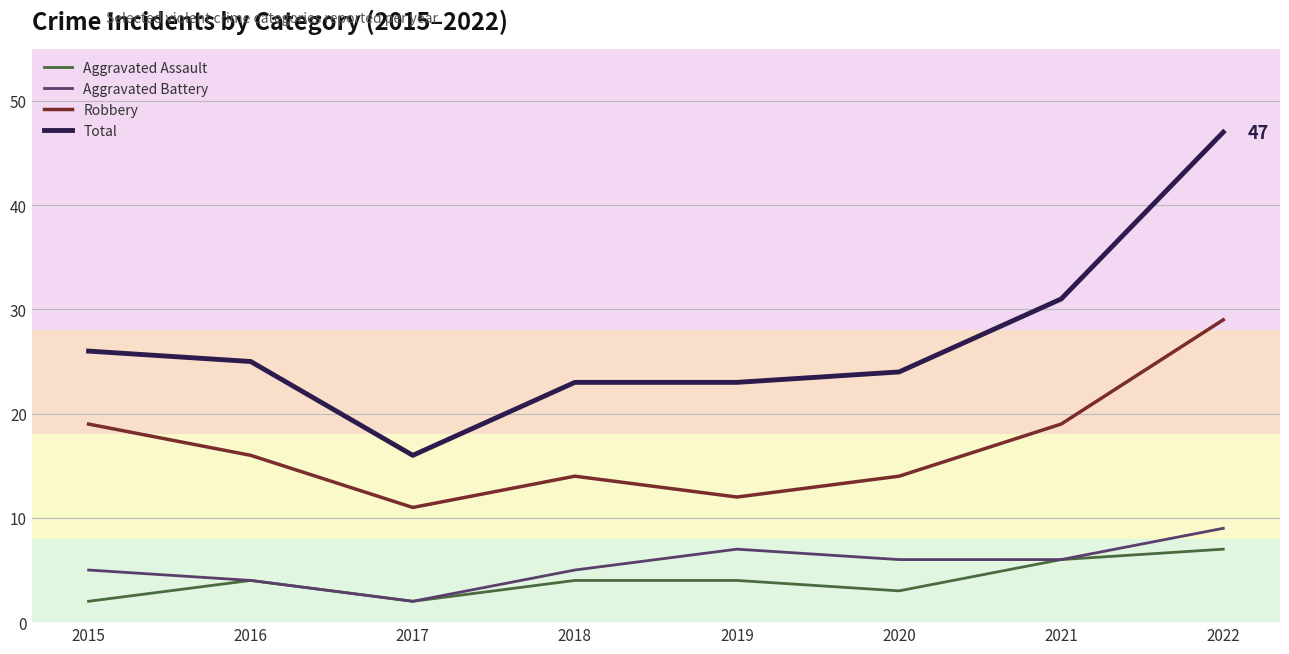

Is it true that Total equals 47 at 2022?

True